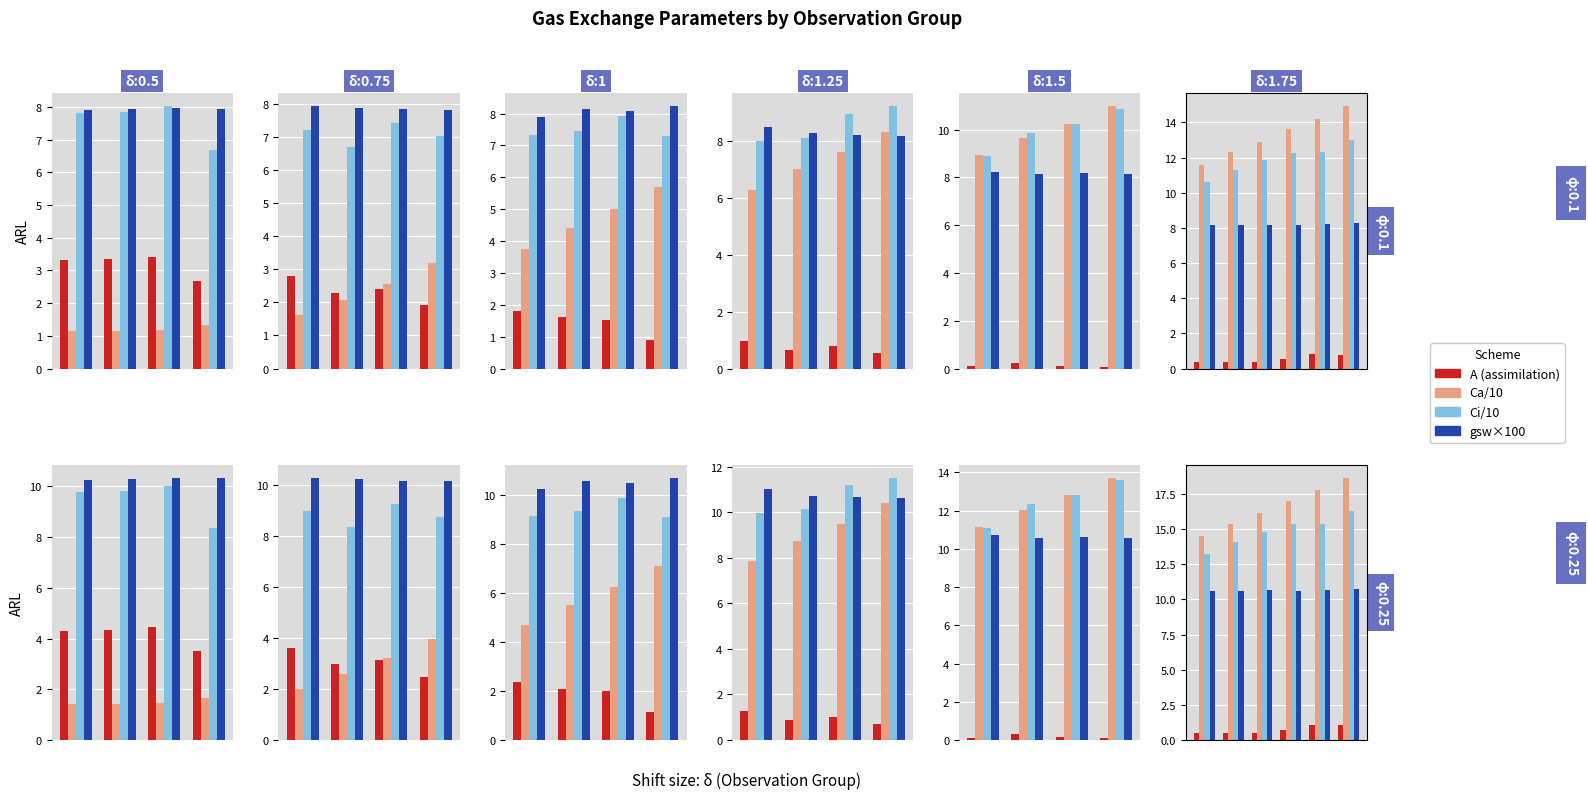

At how many categories does at least one series exceed 18?

1